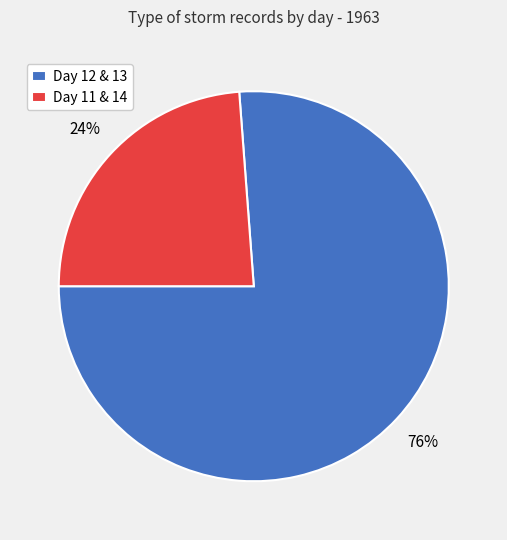

Which category has the biggest portion of the pie?

Day 12 & 13